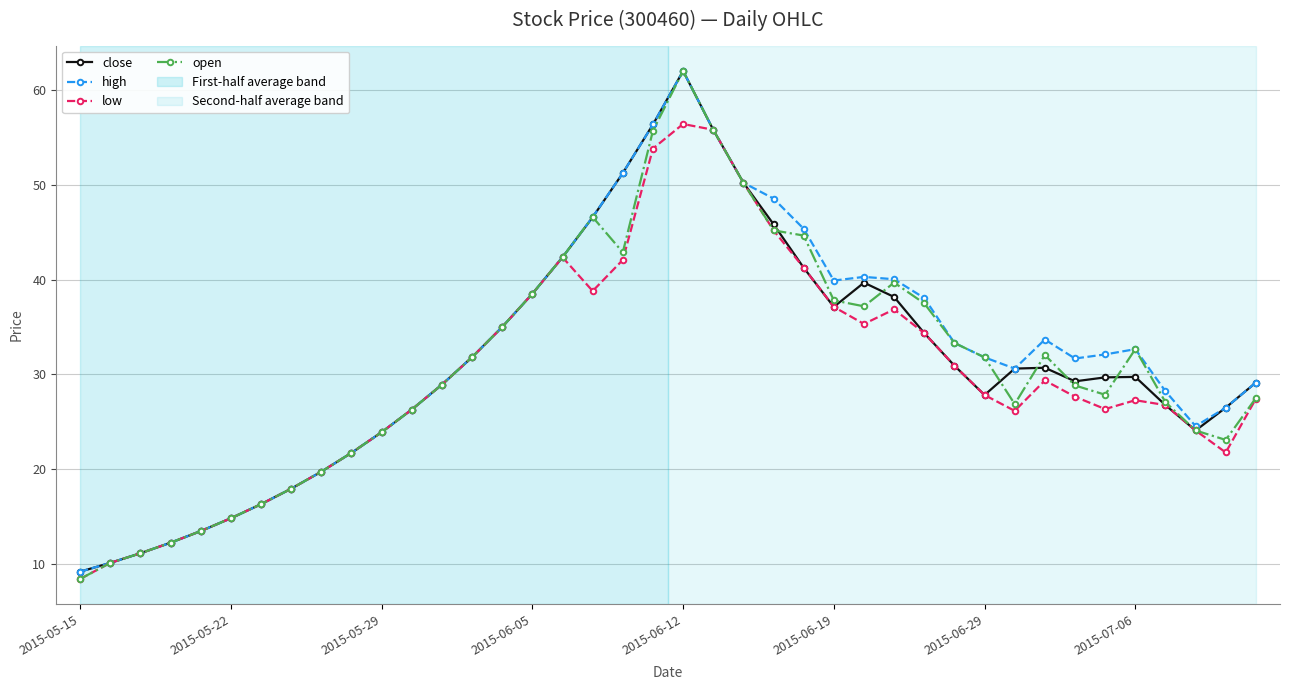

How many distinct data groups are displayed?

4